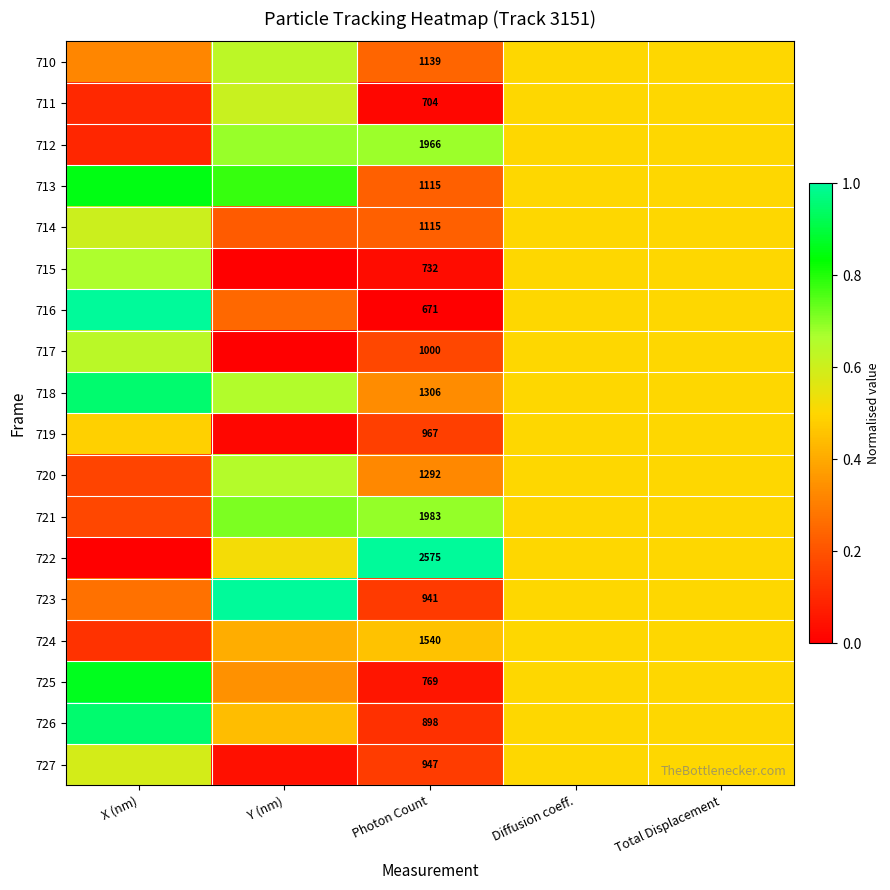

What is the highest value of the 713 series?

0.9